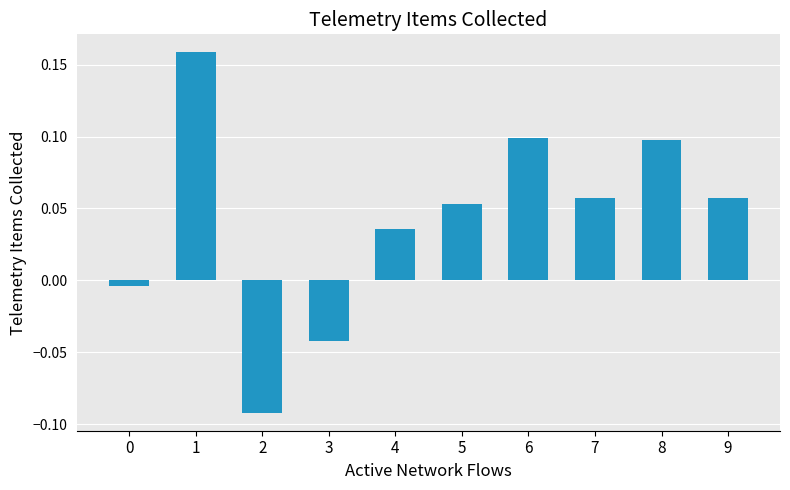

Does the chart contain stacked bars?

No